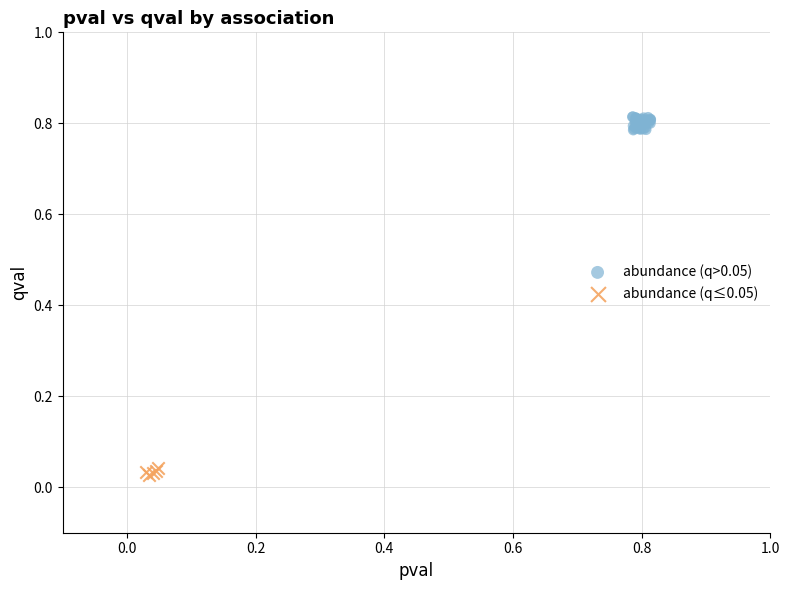

Which series contains the highest Y value?

abundance (q>0.05)